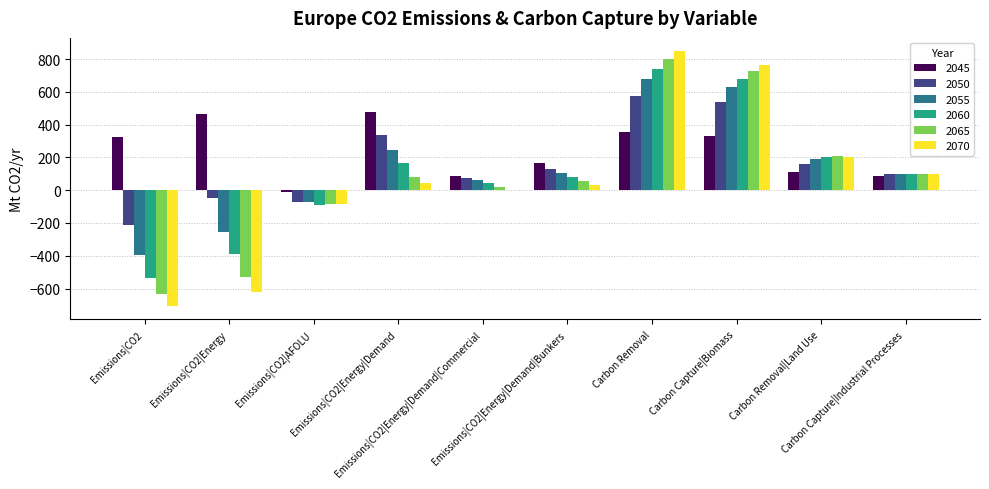

What is the sum of the 2055 values at Emissions|CO2|Energy|Demand|Bunkers and Carbon Capture|Industrial Processes?

206.8